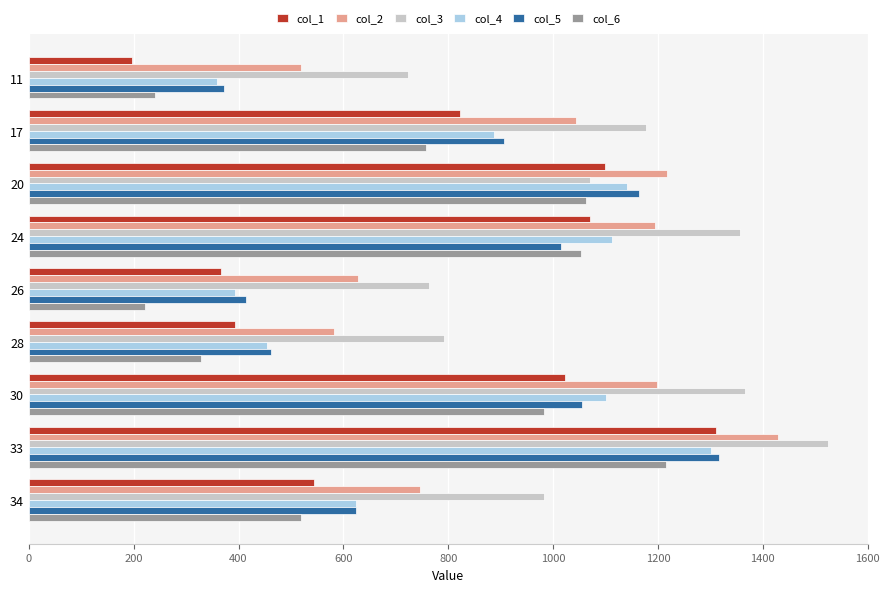

Which series has the largest total across all categories?

col_3